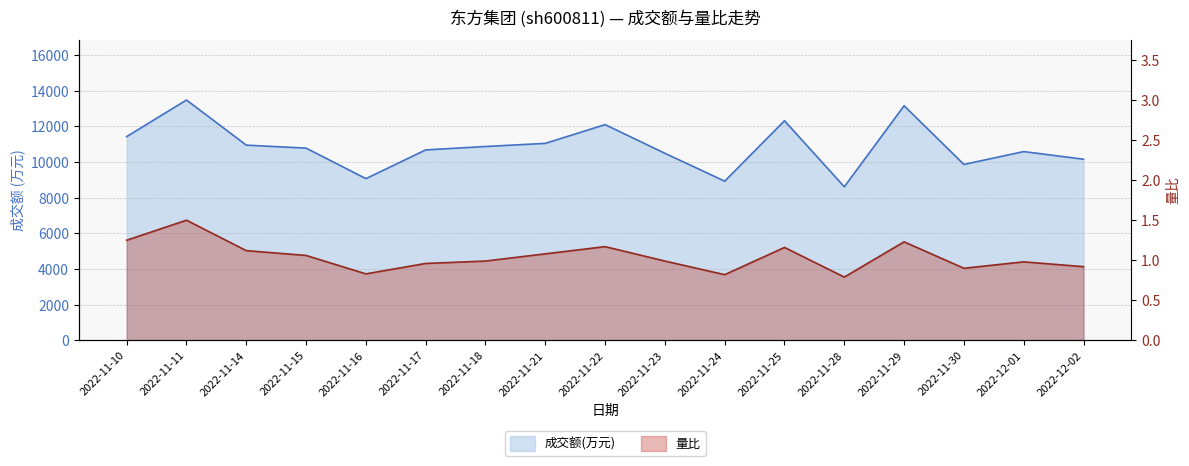

The 成交额(万元) series shows 12316.0 at 2022-11-25. True or false?

True